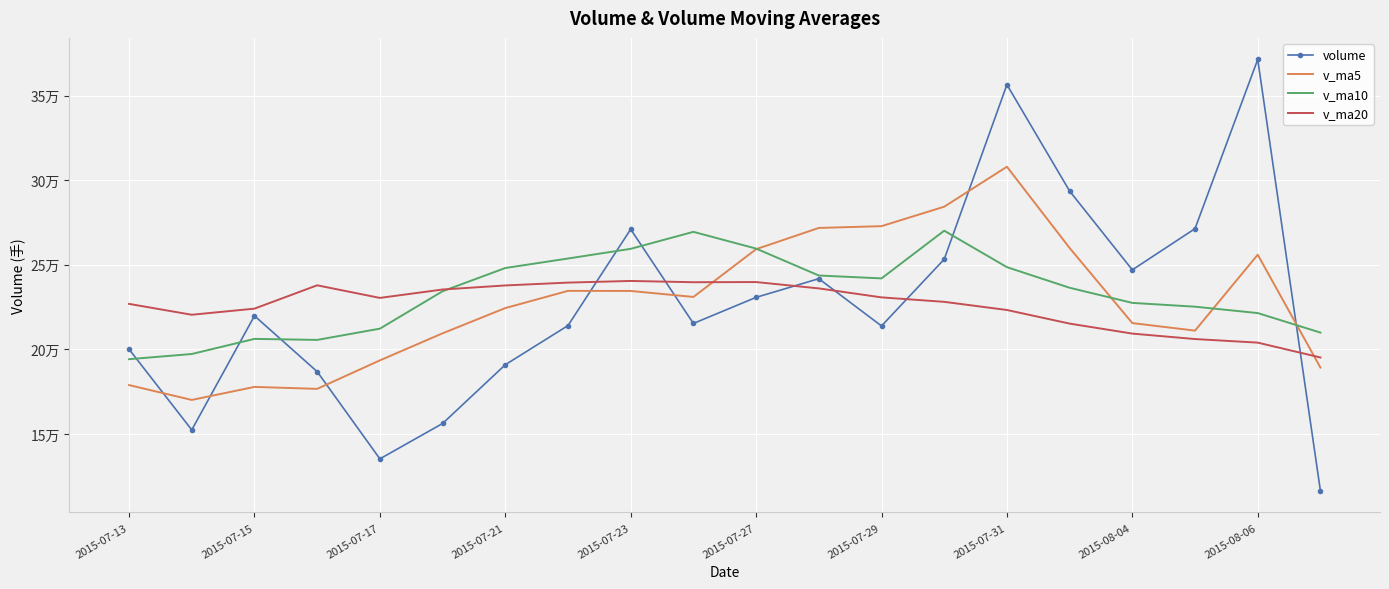

What are all the series names shown in the legend?

volume, v_ma5, v_ma10, v_ma20